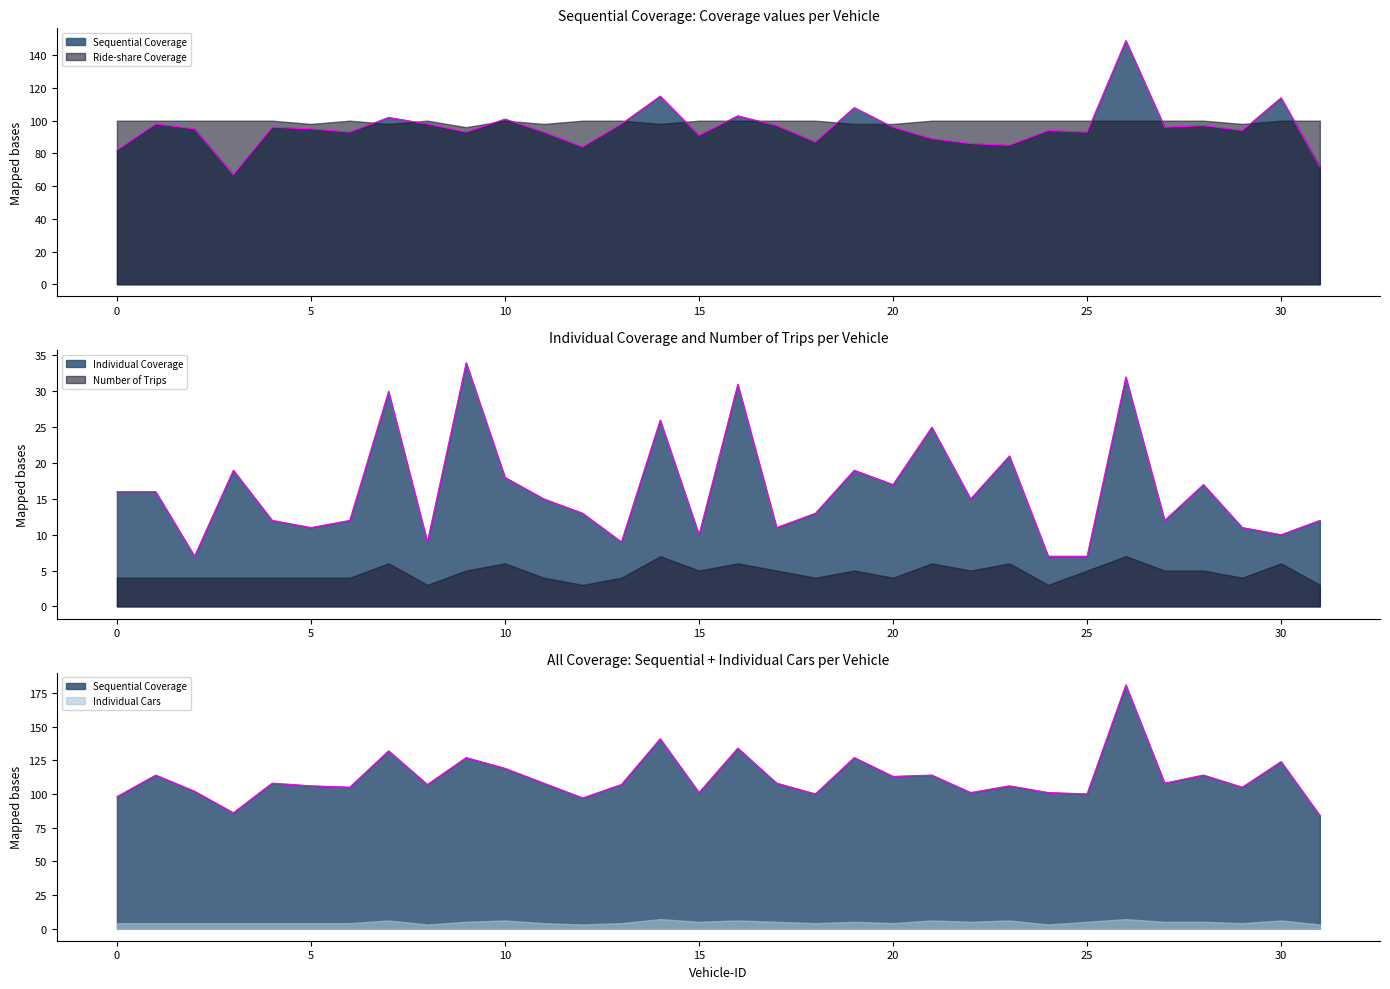

At how many categories does at least one series exceed 64?

32